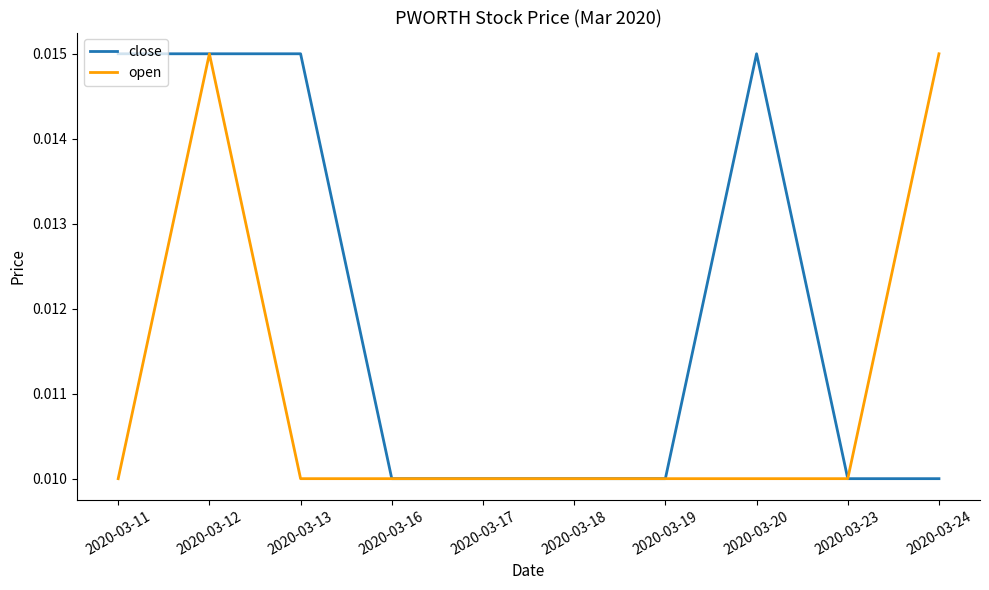

Rank the series at 2020-03-24 from highest to lowest value.

open, close